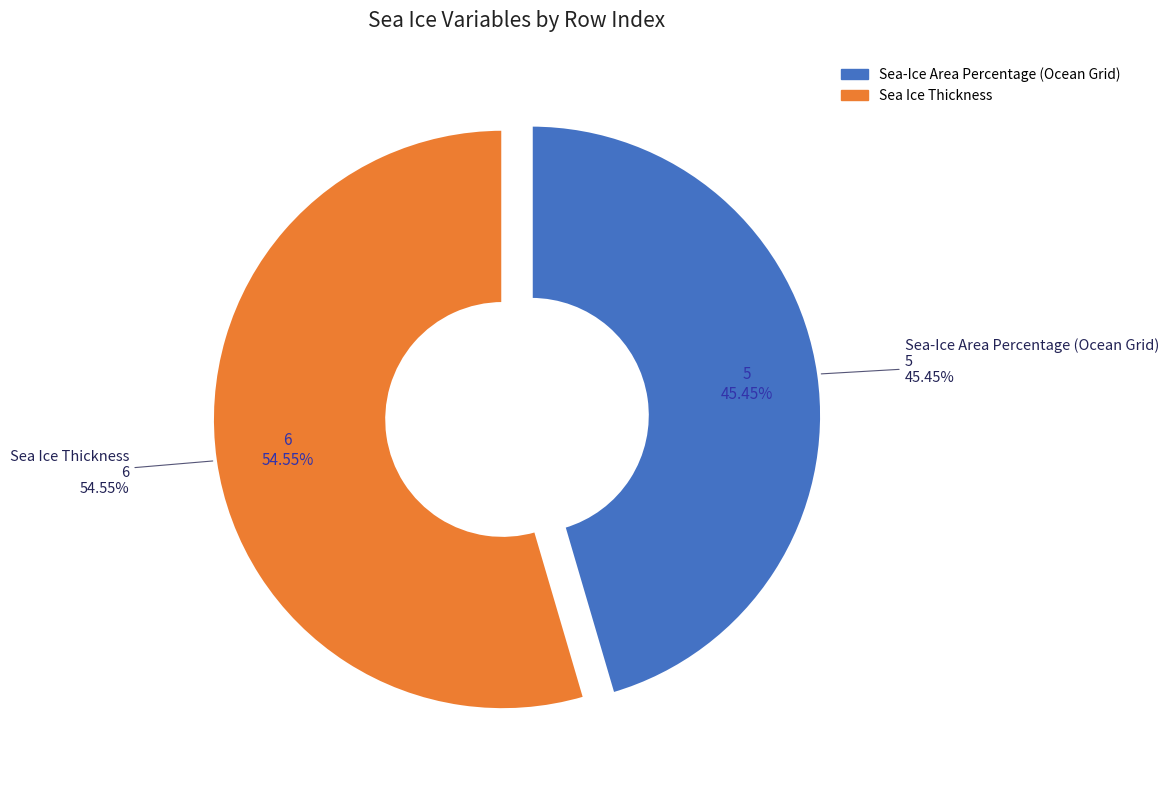

To the nearest percent, what is the average slice percentage?

50%